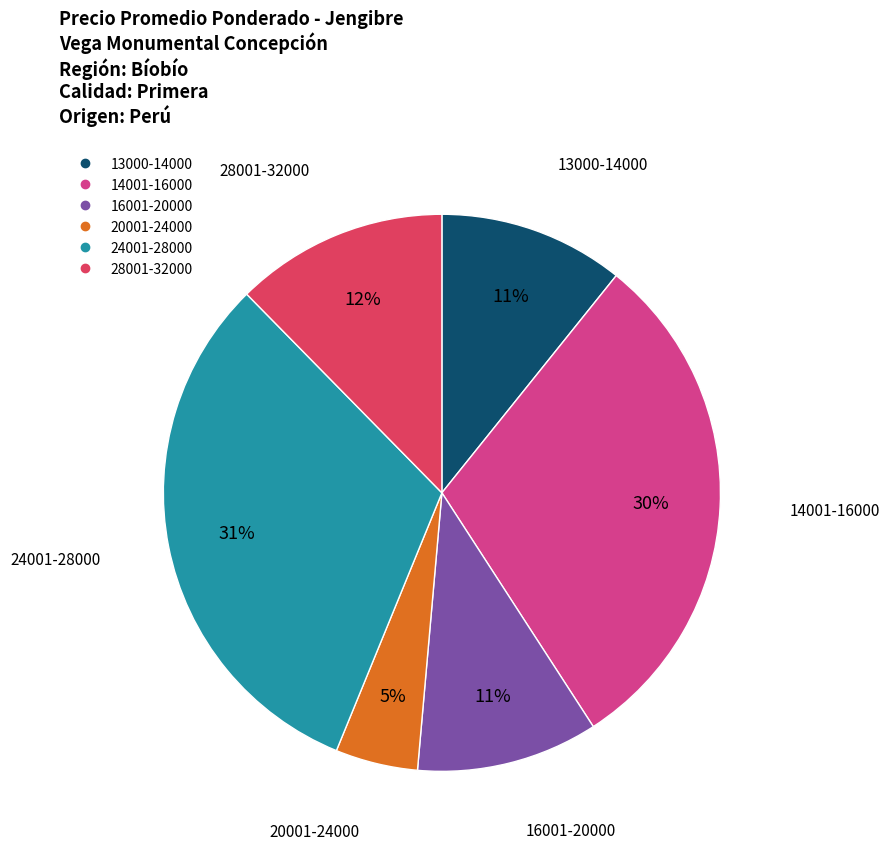

To the nearest percent, what is the average slice percentage?

17%